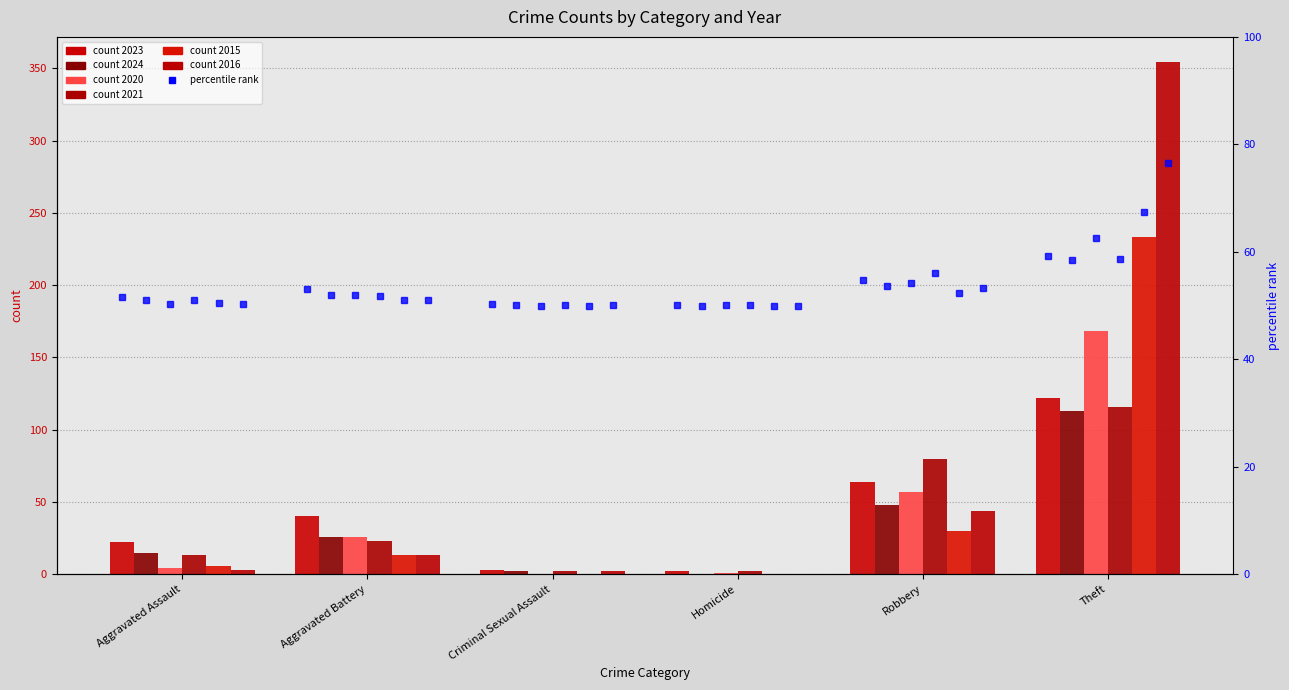

How many bars are there in total?

36